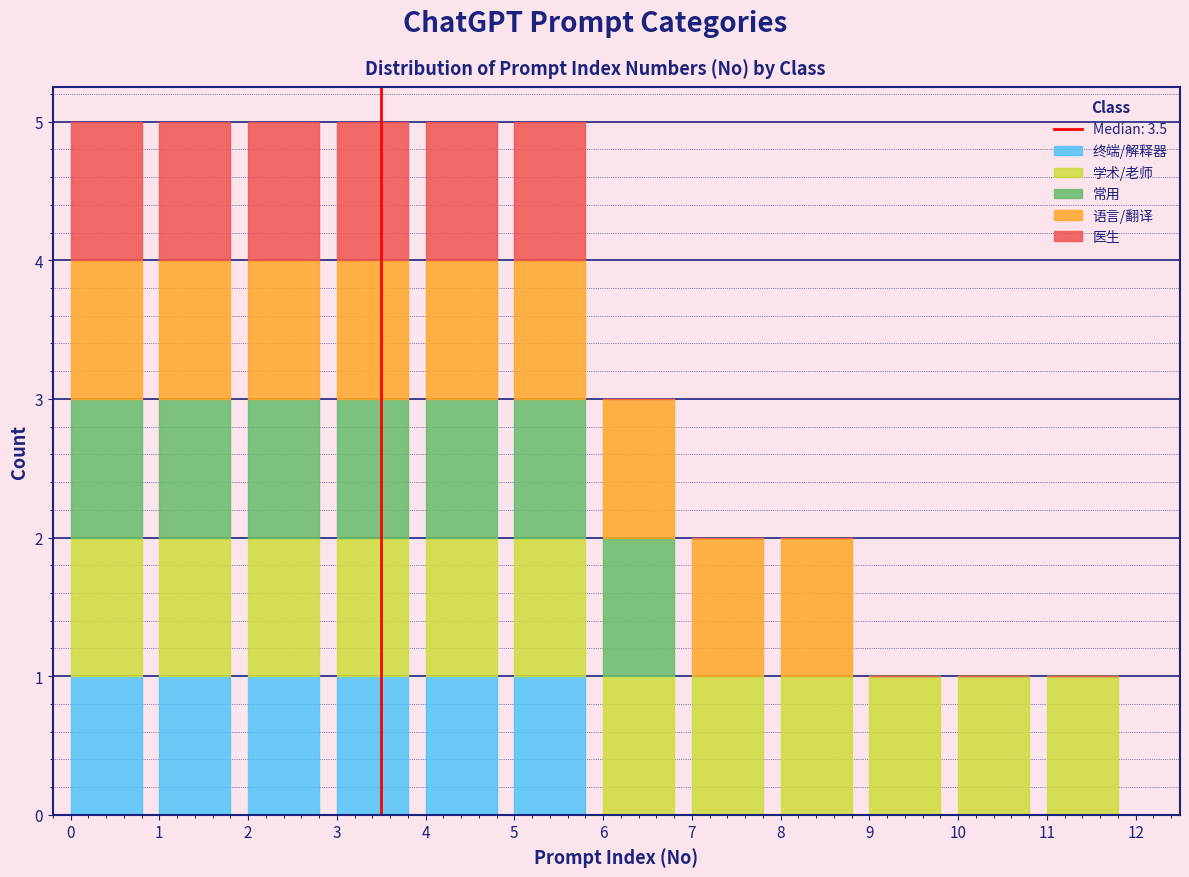

Is it true that 终端/解释器 equals 0 at 8?

True